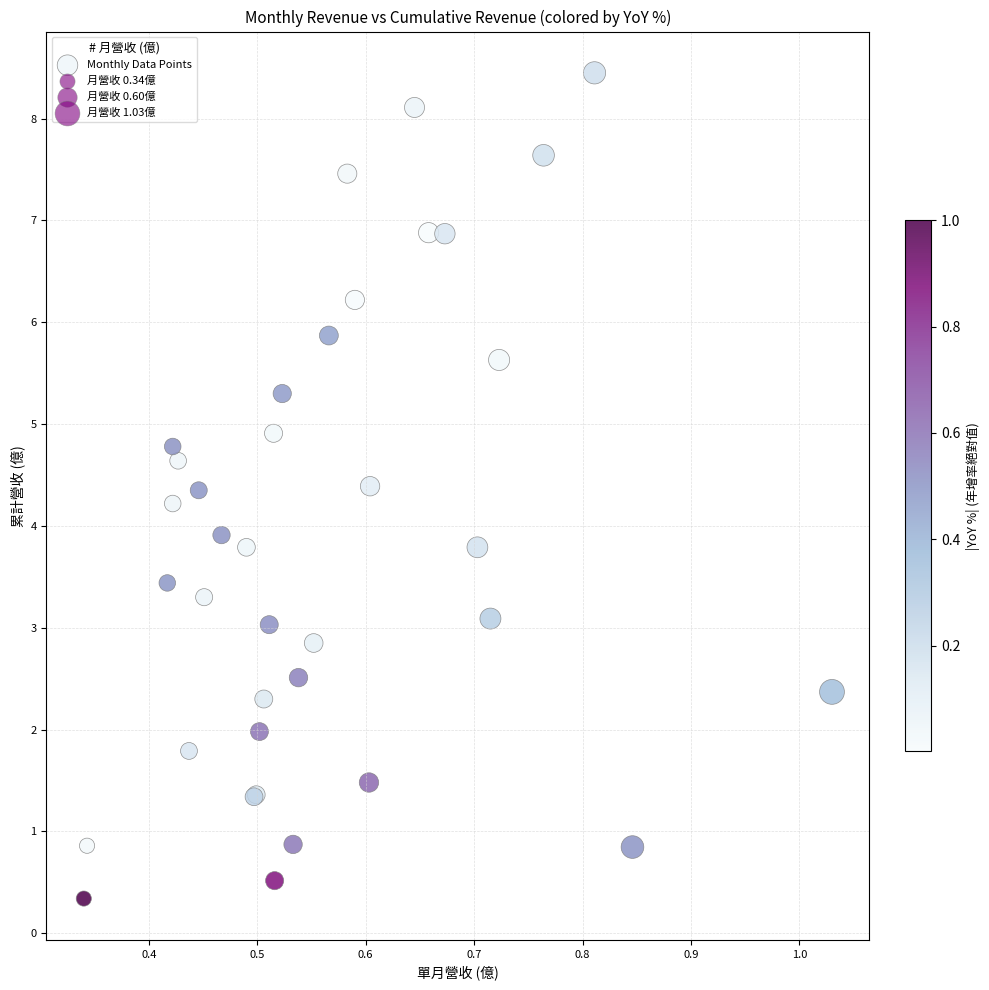

What Y value in the scatter plot is closest to 4?

3.9